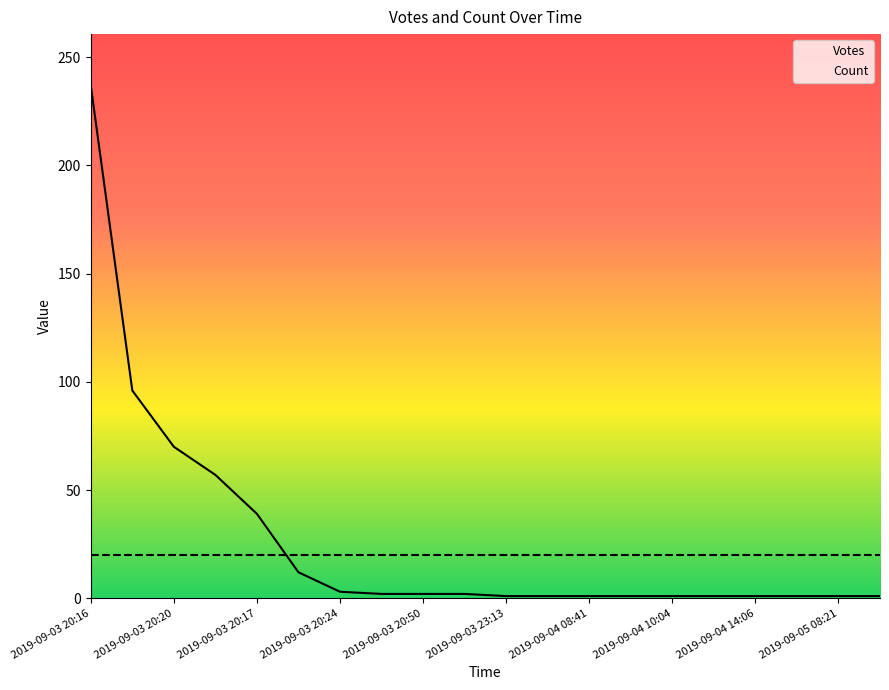

At which label does the data first exceed 2?

2019-09-03 20:16